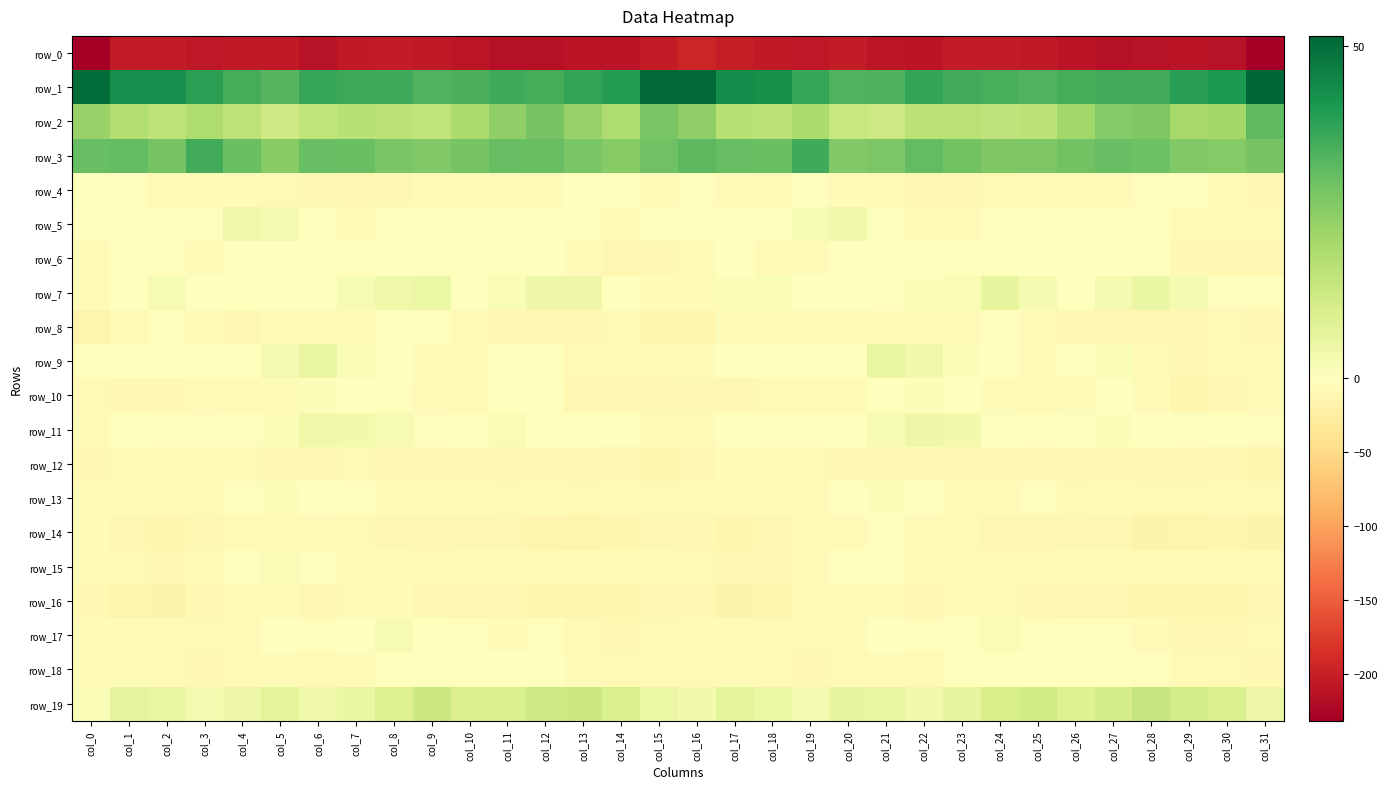

How many data points does each series have?

32